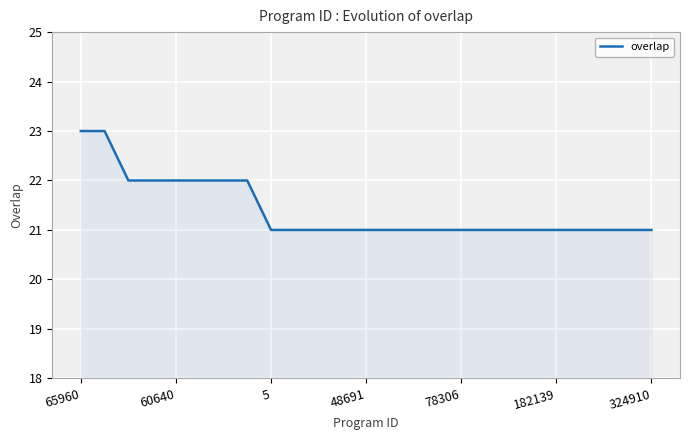

How many values are between 21 and 22?

23